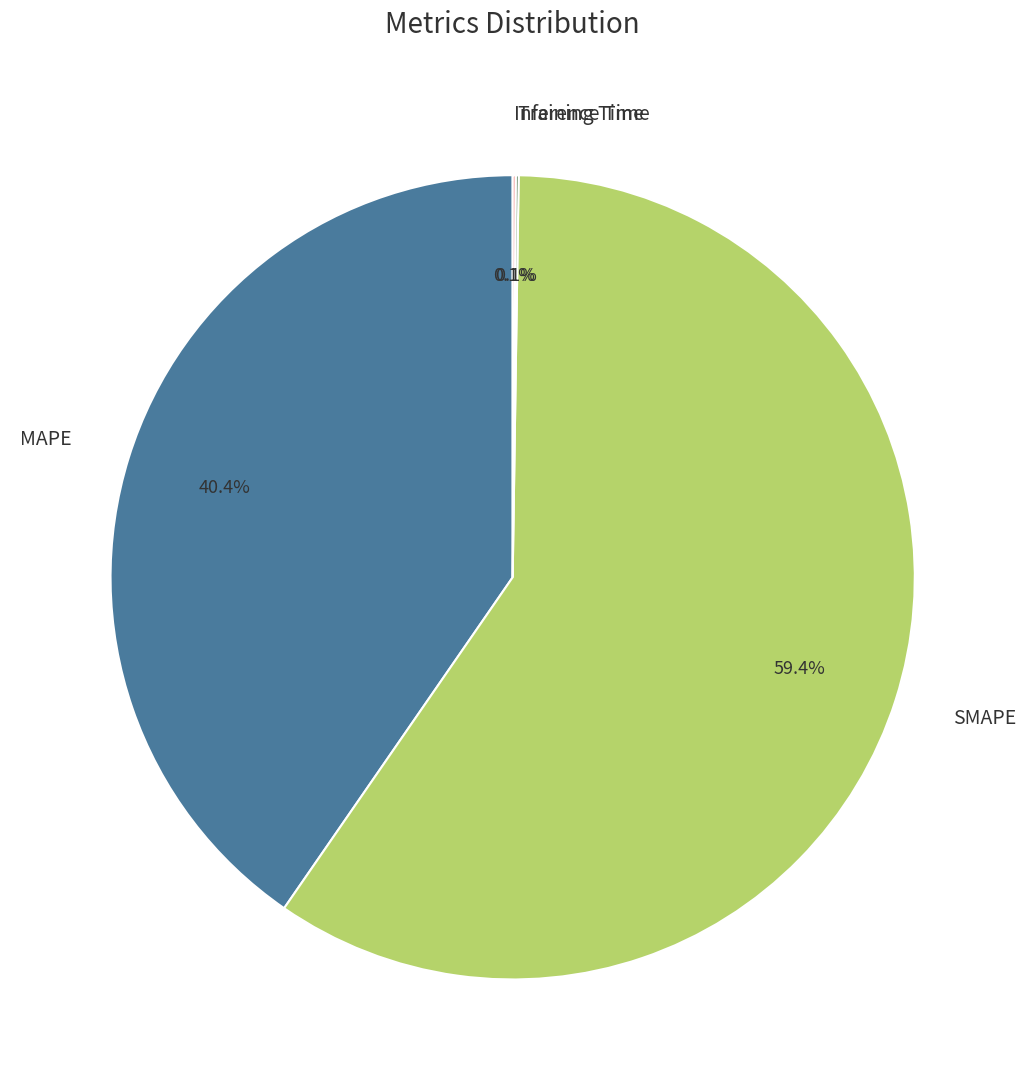

What is the largest slice in the pie chart?

SMAPE